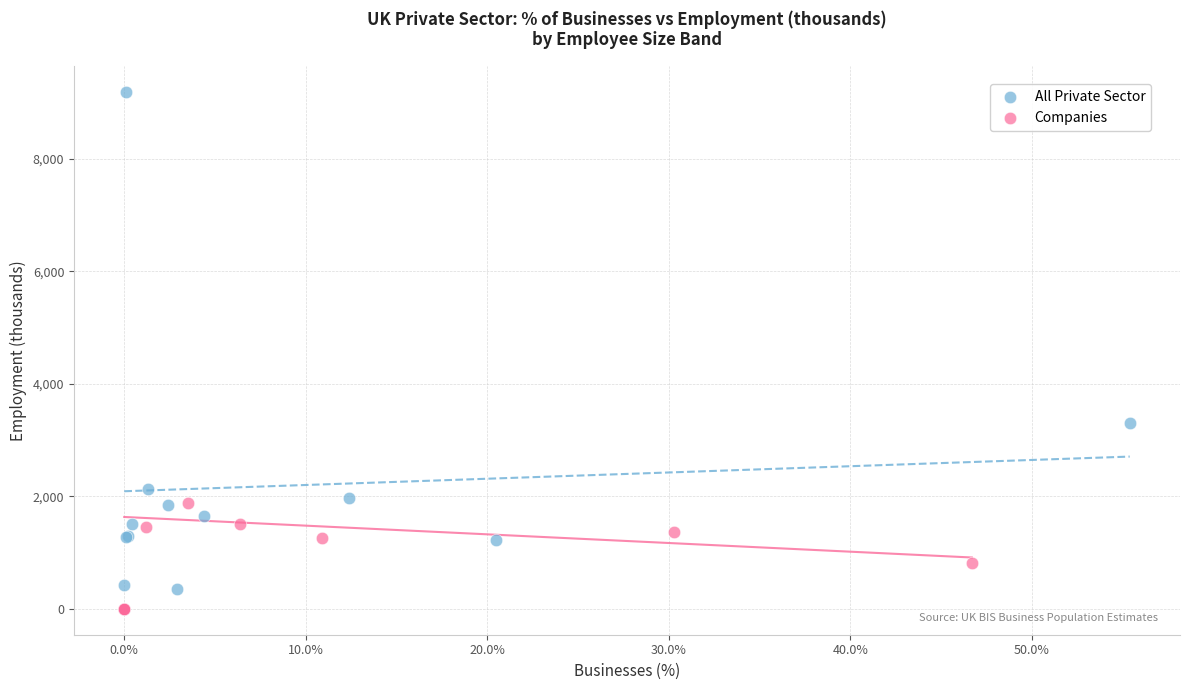

Which series has the widest spread of Y values?

All Private Sector